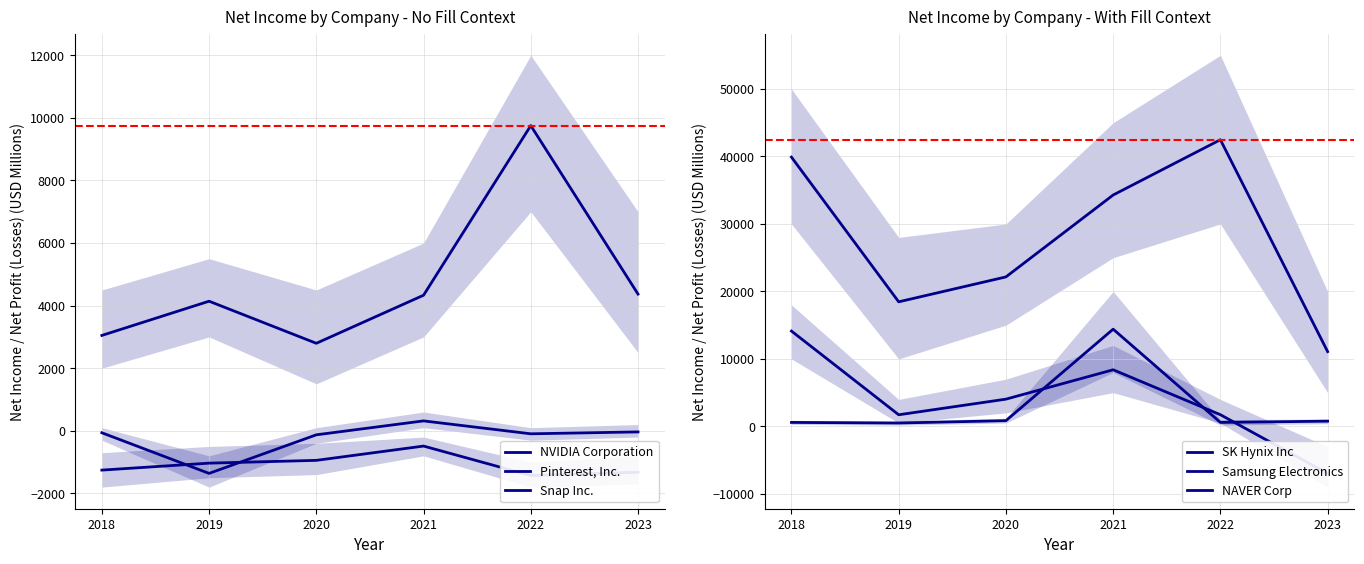

Does the chart have visible grid lines?

Yes